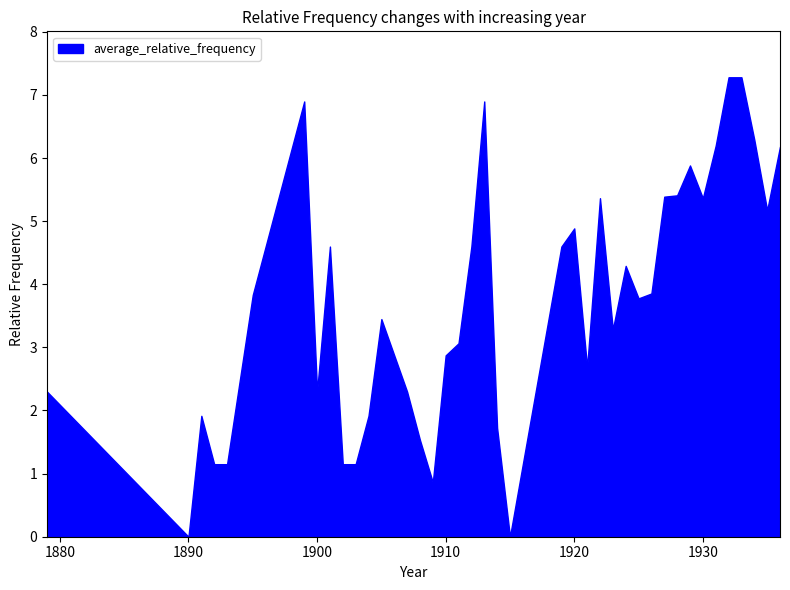

The value of average_relative_frequency at 1921 is 1.5. True or false?

False